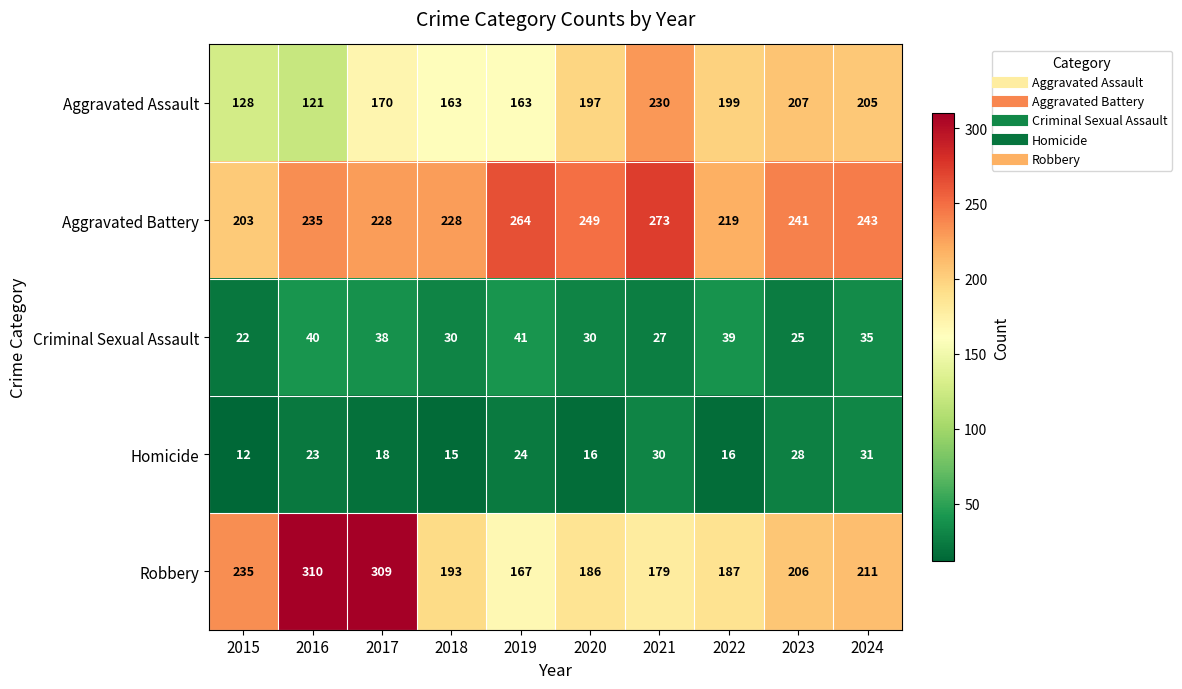

True or false: Criminal Sexual Assault has a value of 27 at 2021.

True